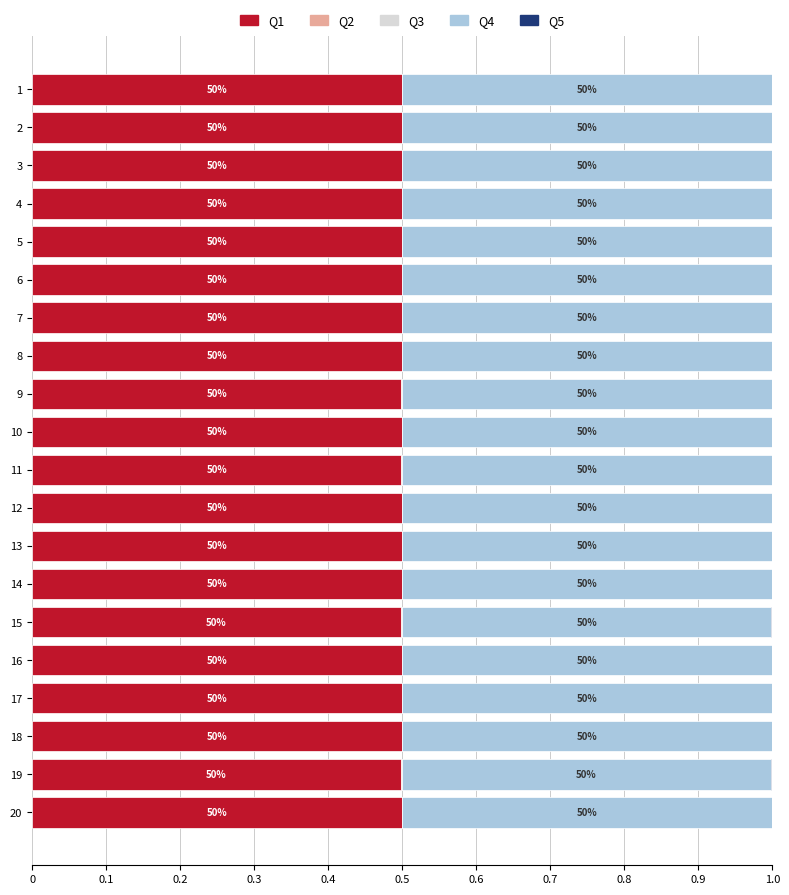

The value of Q1 at 2 is 0.5. True or false?

True